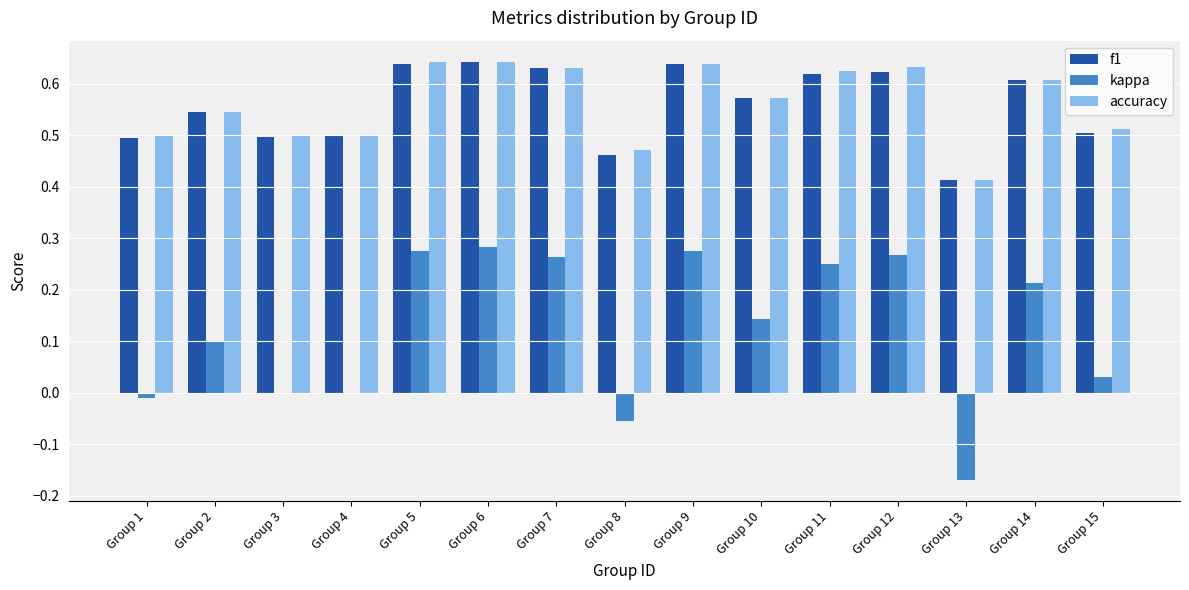

Is the value of kappa at Group 7 greater than the value of f1 at Group 14?

No